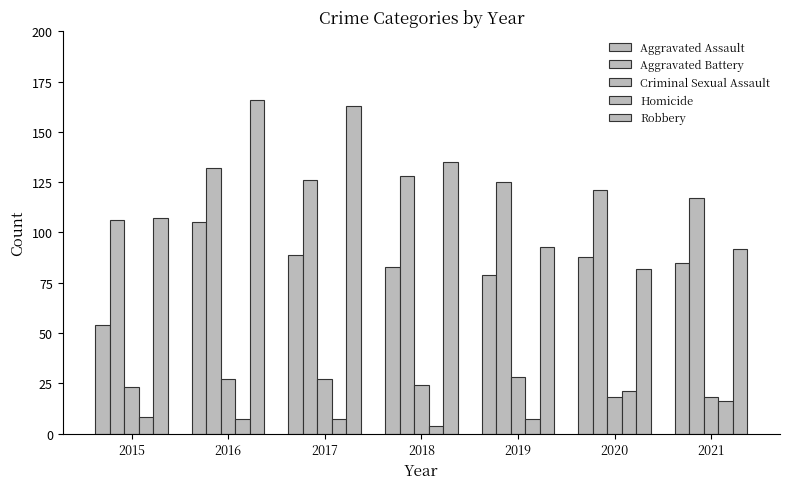

How many categories are shown in the chart?

7